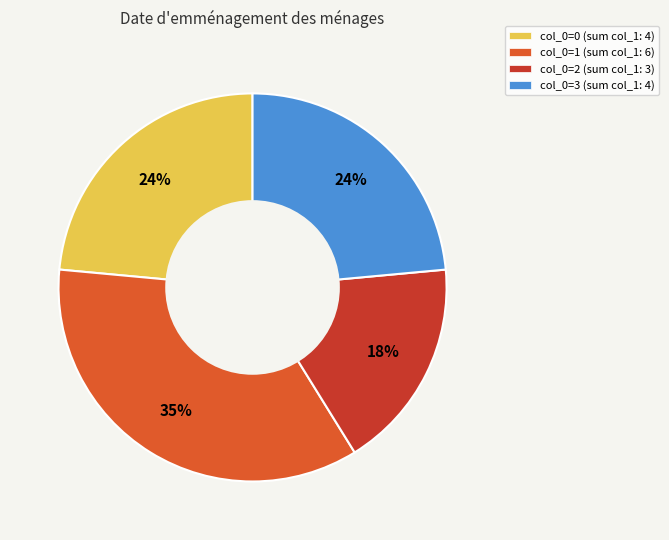

Does col_0=0 (sum col_1: 4) account for over 50% of the chart?

No